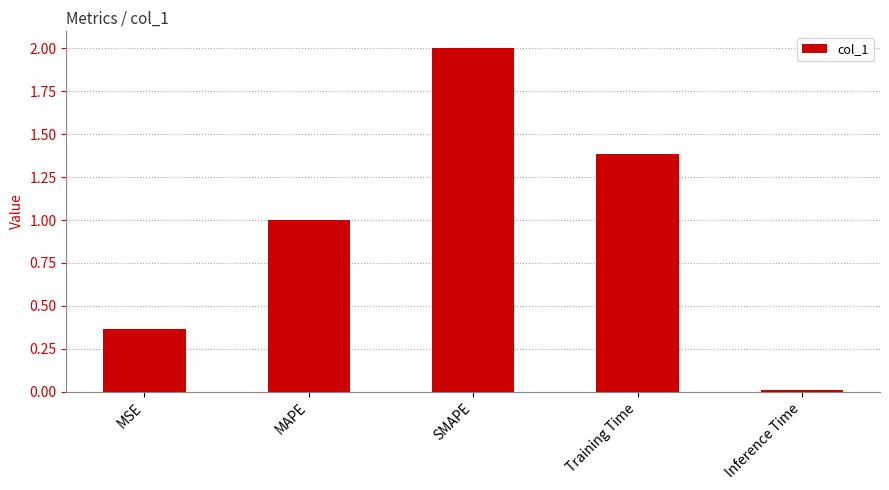

What is the difference between the maximum and second lowest values?

1.6